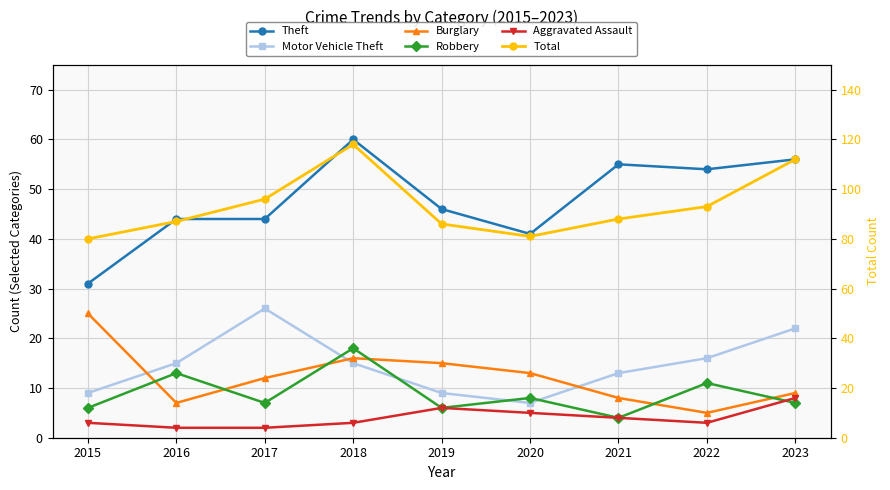

What value does the Motor Vehicle Theft series have at 2020, to the nearest 10?

10